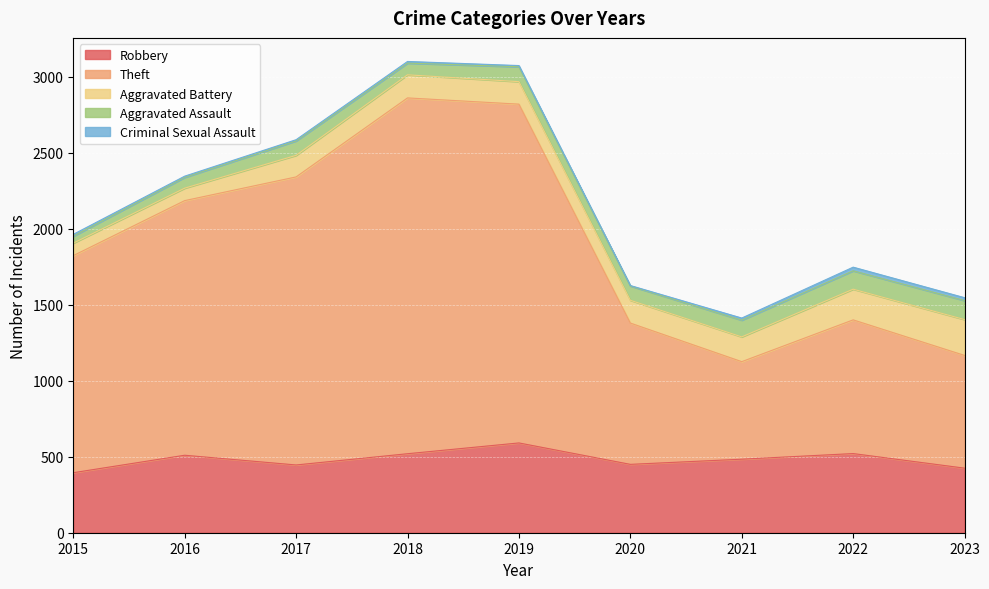

Is it true that Criminal Sexual Assault equals 19 at 2023?

True